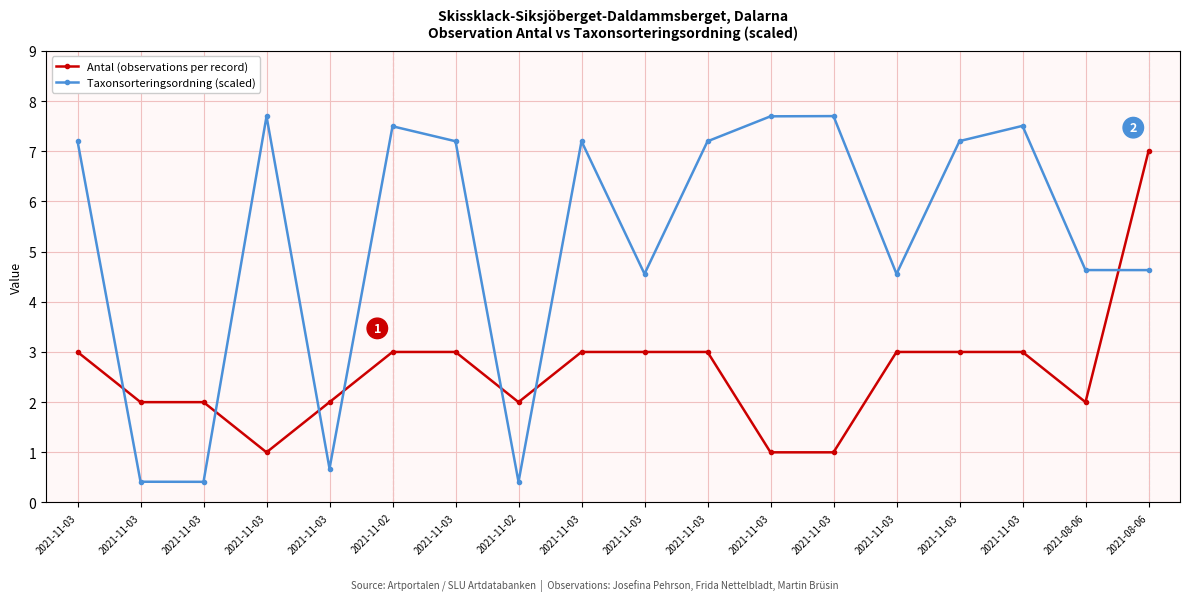

Reading left to right, what are all the values shown in this chart?

Antal (observations per record): 3.0	2.0	2.0	1.0	2.0	3.0	3.0	2.0	3.0	3.0	3.0	1.0	1.0	3.0	3.0	3.0	2.0	7.0
Taxonsorteringsordning (scaled): 7.2	0.4	0.4	7.7	0.7	7.5	7.2	0.4	7.2	4.6	7.2	7.7	7.7	4.6	7.2	7.5	4.6	4.6